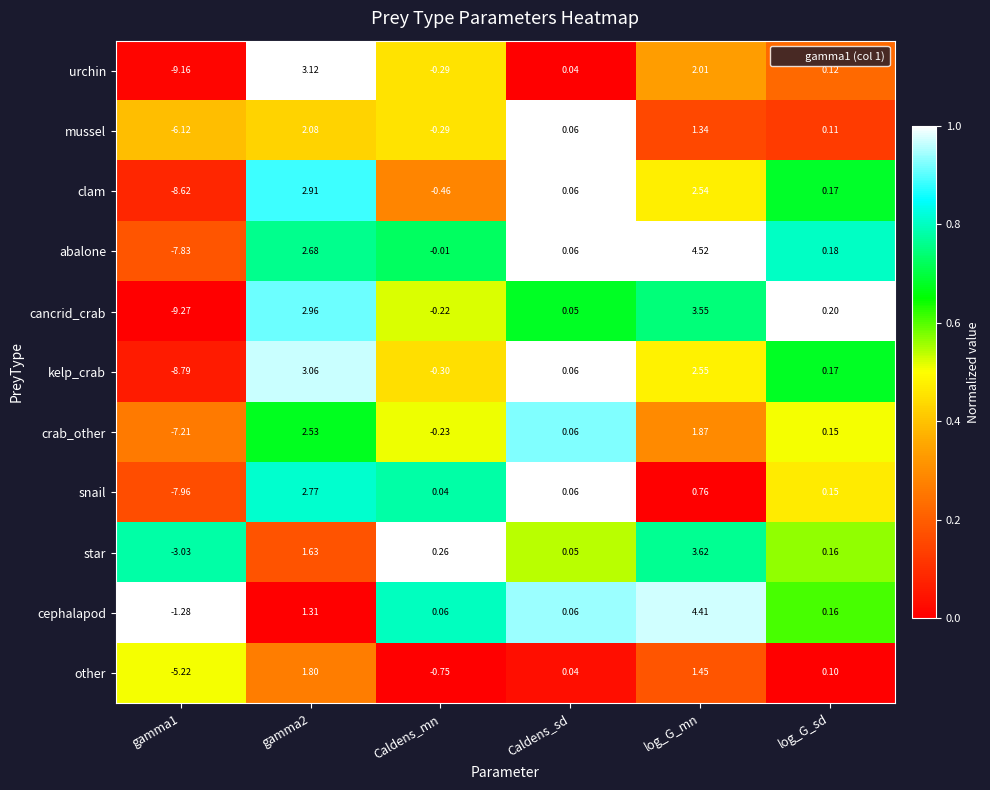

Rank the series by their maximum value, from highest to lowest.

abalone, cephalapod, star, cancrid_crab, urchin, kelp_crab, clam, snail, crab_other, mussel, other